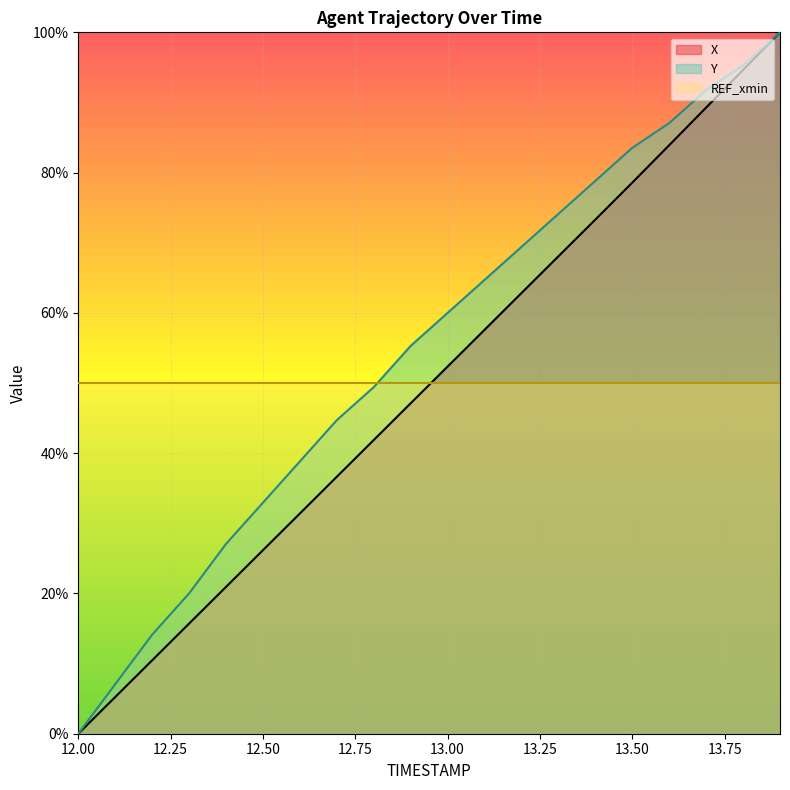

How many times do X and REF_xmin cross each other?

1